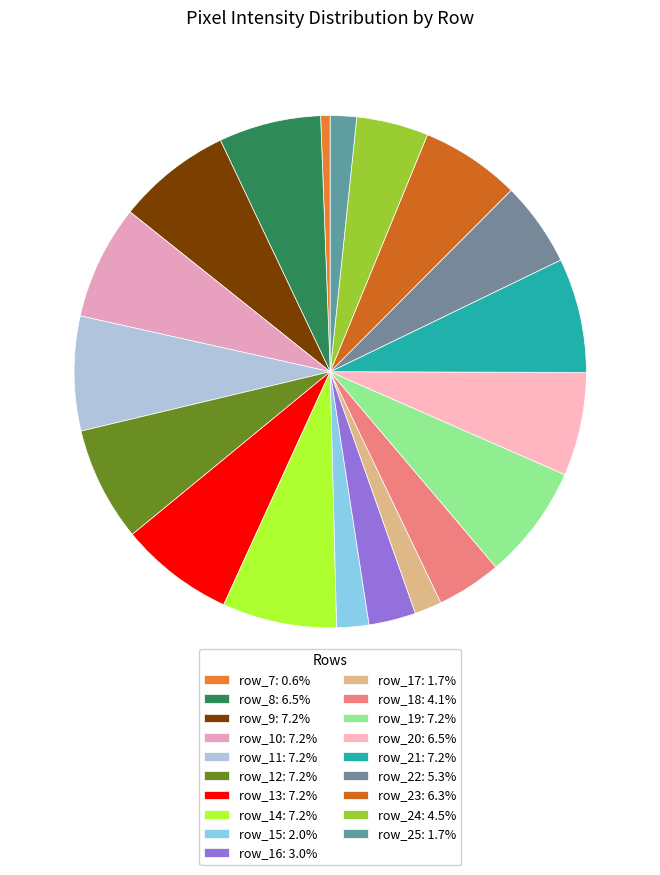

How many slices are in this pie chart?

19